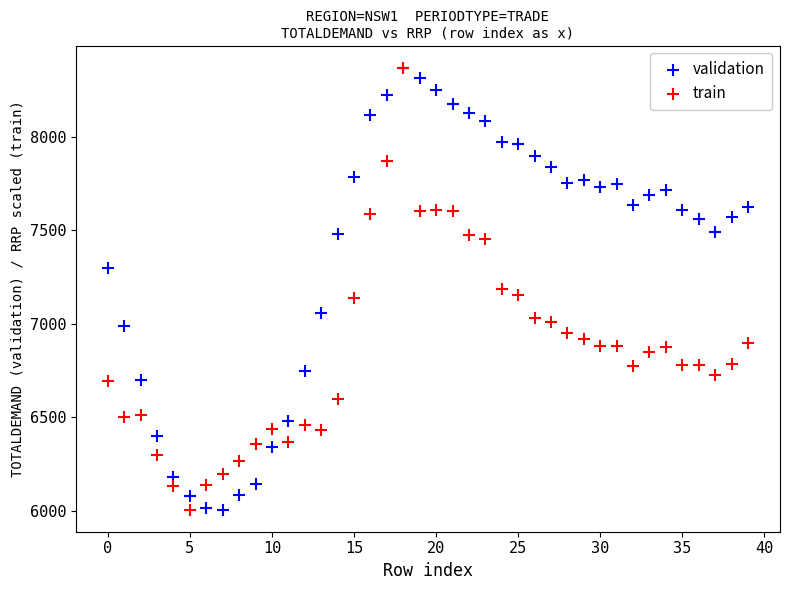

What are all the series names shown in the legend?

validation, train